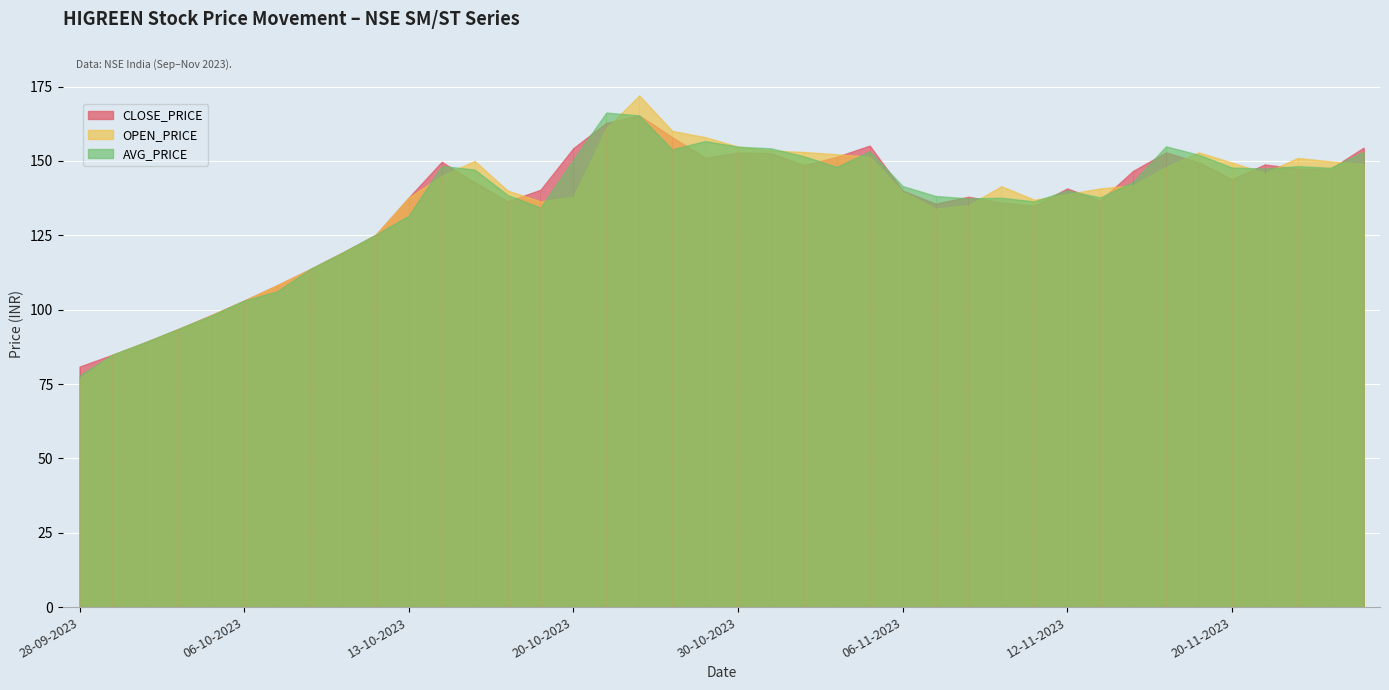

What is the sum of the OPEN_PRICE values at 01-11-2023 and 20-10-2023?

291.0